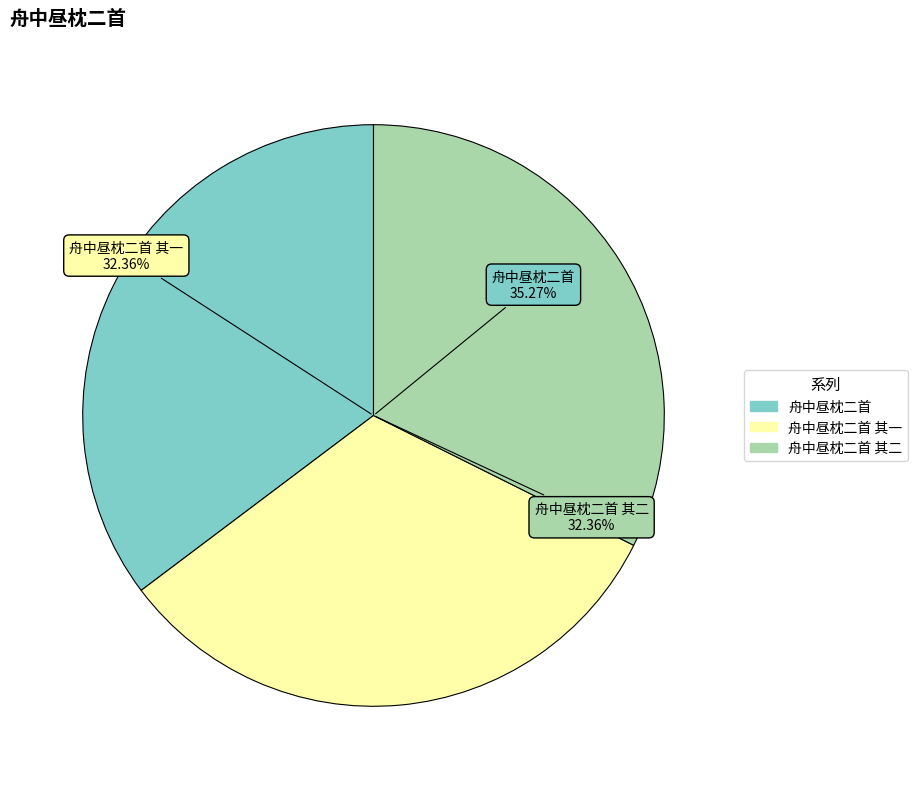

How many slices are in this pie chart?

3